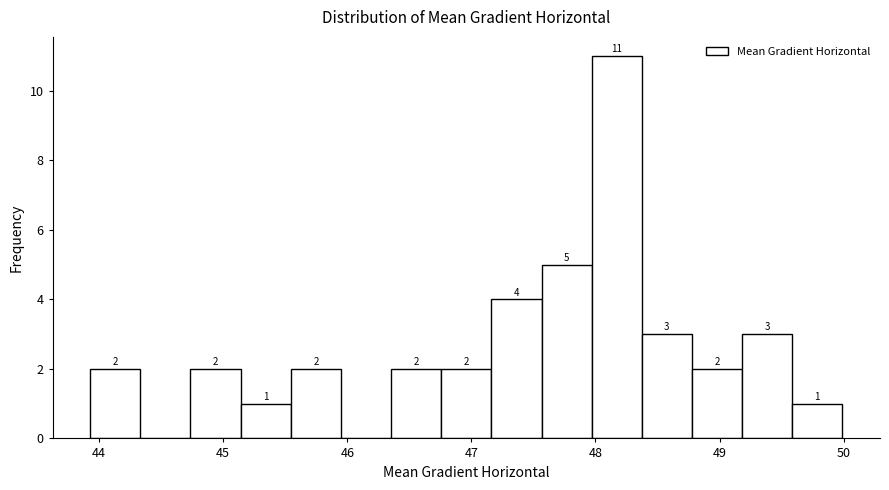

Which range on the x-axis has the tallest bar?

48.0 to 48.4